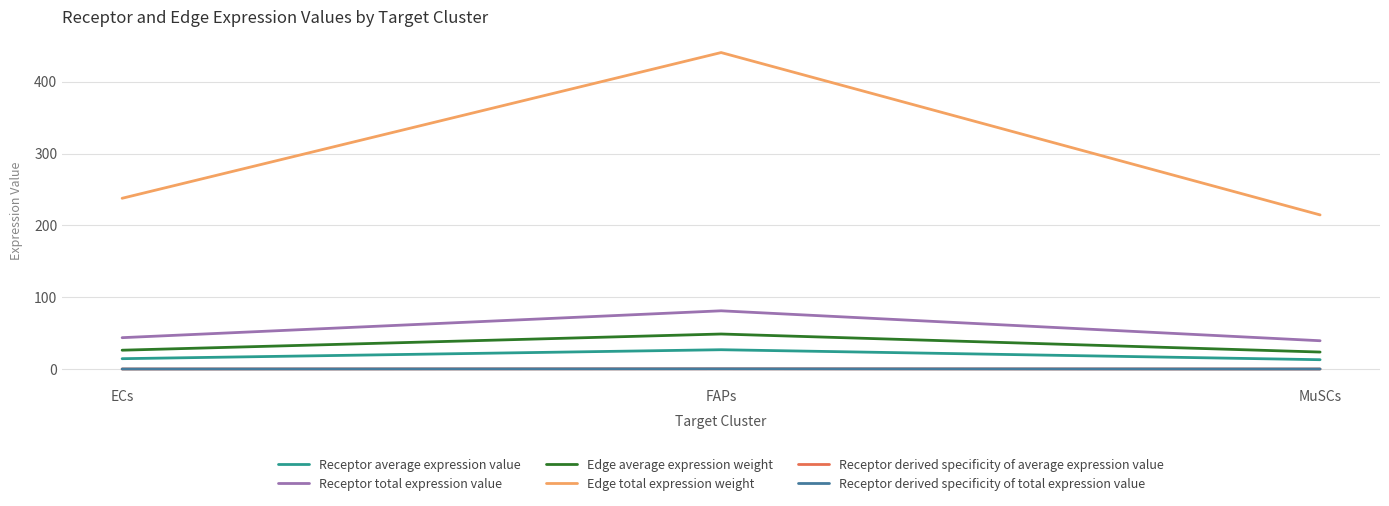

Where is Receptor average expression value nearest to the value 20?

ECs